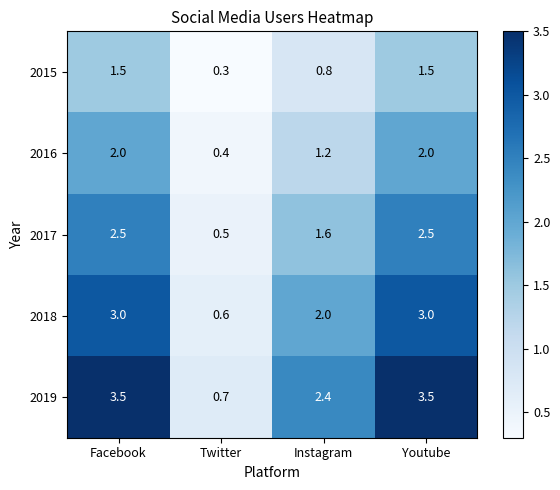

Where does the 2015 series first go above 1?

Facebook